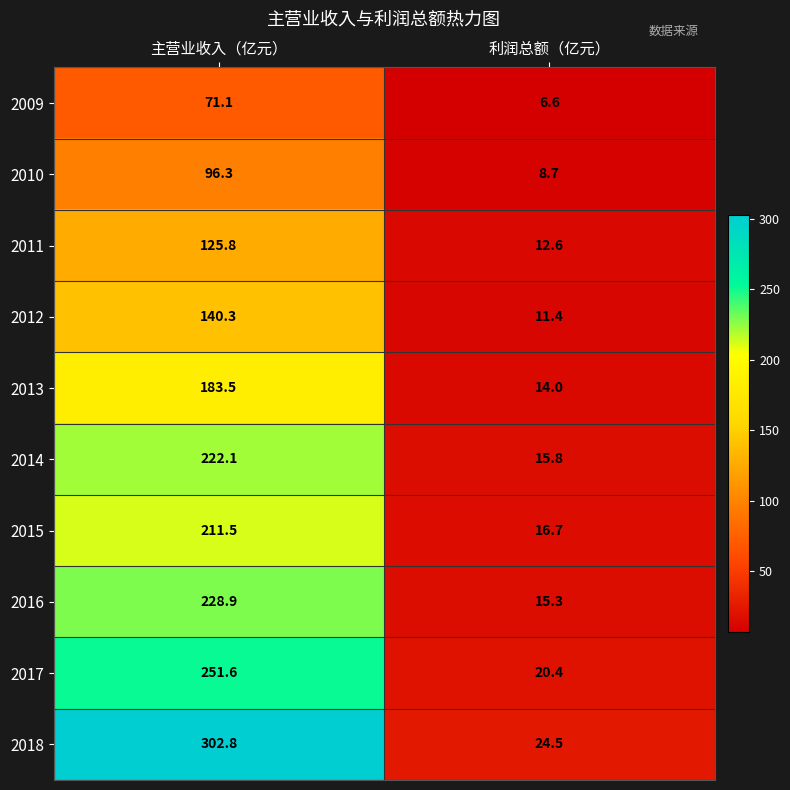

What is the total value across all series at 主营业收入（亿元）?

1833.9